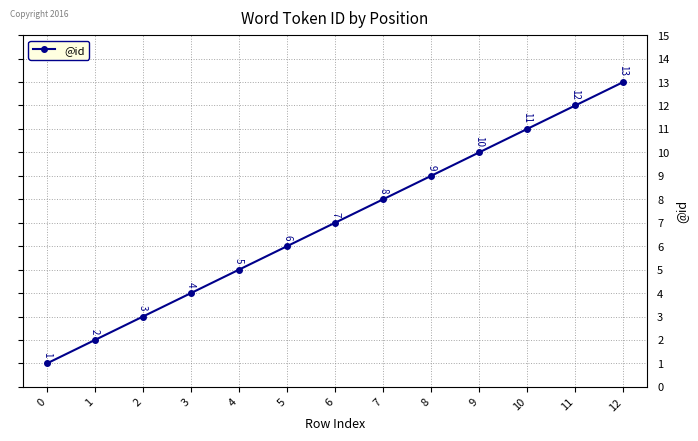

Reading right to left, what are all the values shown in this chart?

13	12	11	10	9	8	7	6	5	4	3	2	1